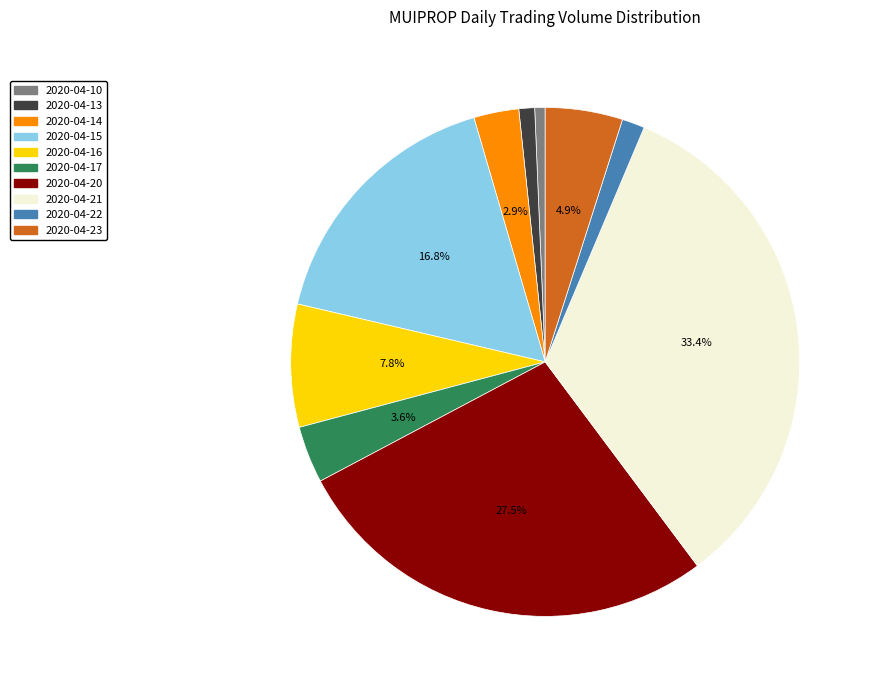

What percentage is the 2020-04-17 slice, to the nearest percent?

4%